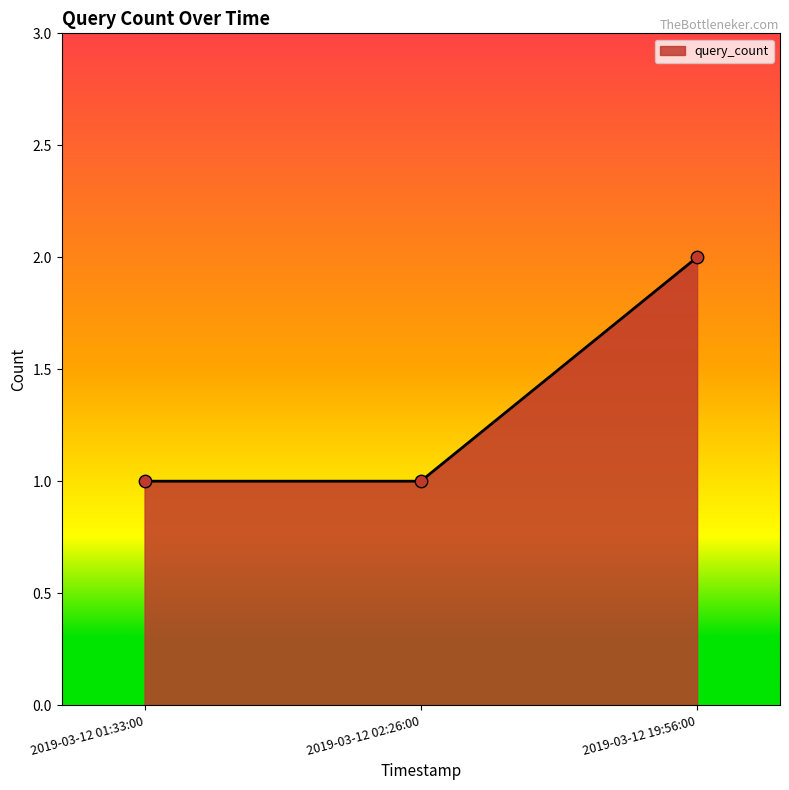

What is the change in value from 2019-03-12 02:26:00 to 2019-03-12 19:56:00?

+1